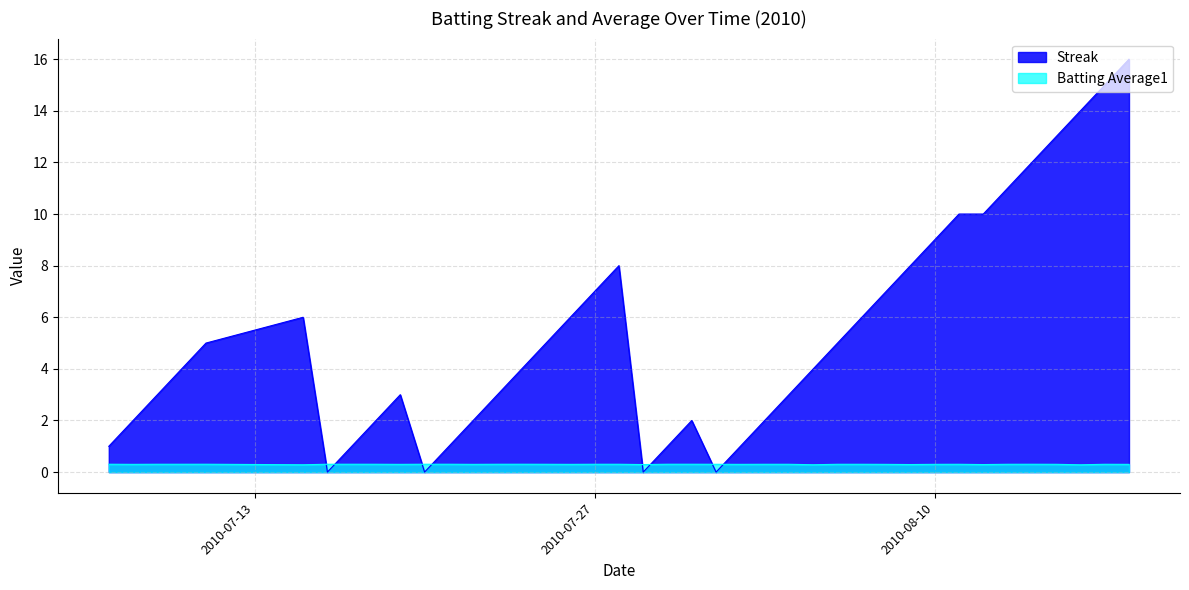

How many series are shown in this chart?

2